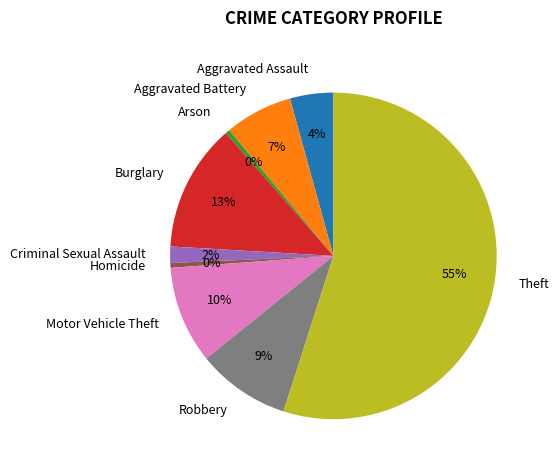

Which slice is the largest?

Theft